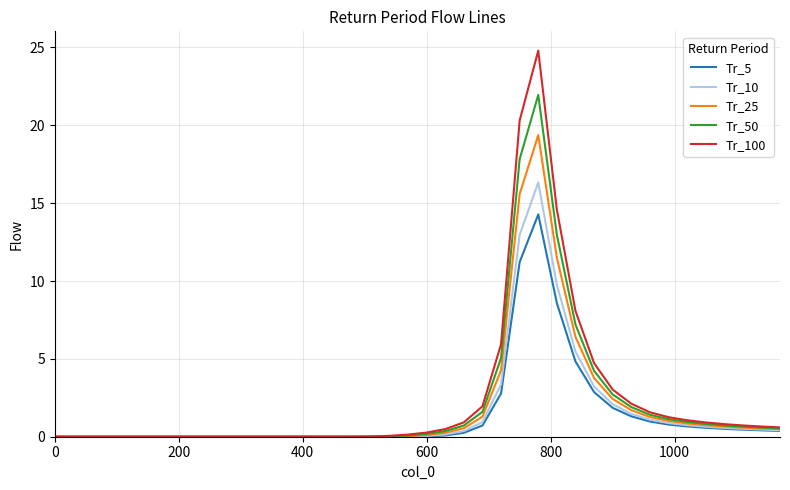

Rank the series by their maximum value, from highest to lowest.

Tr_100, Tr_50, Tr_25, Tr_10, Tr_5